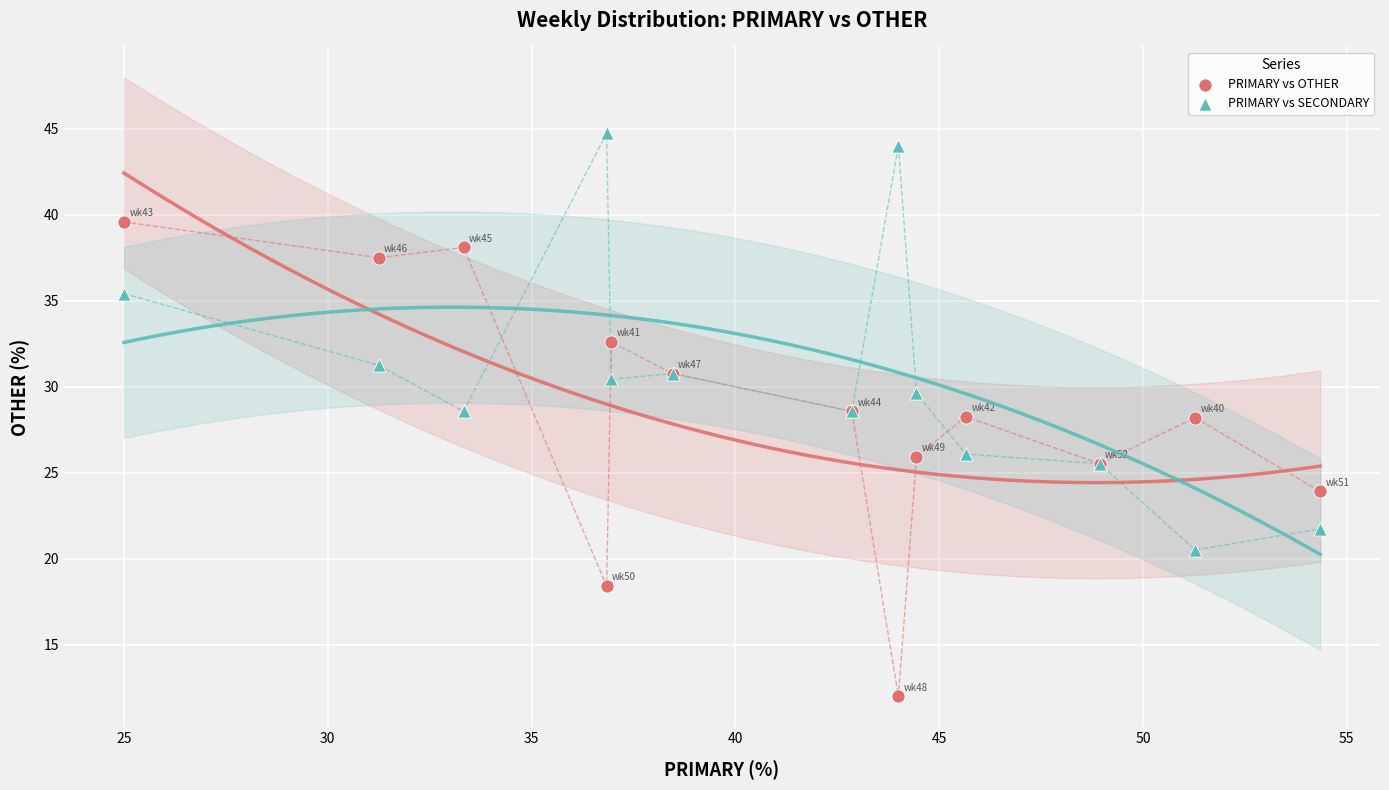

Which series contains the highest Y value?

PRIMARY vs SECONDARY